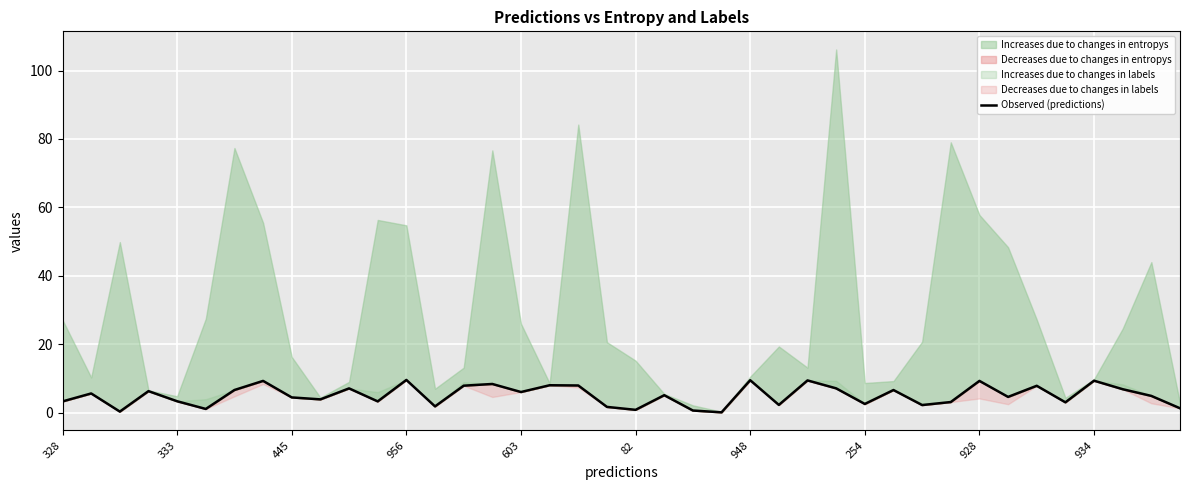

True or false: there are more than 2 points higher than both neighbors.

True